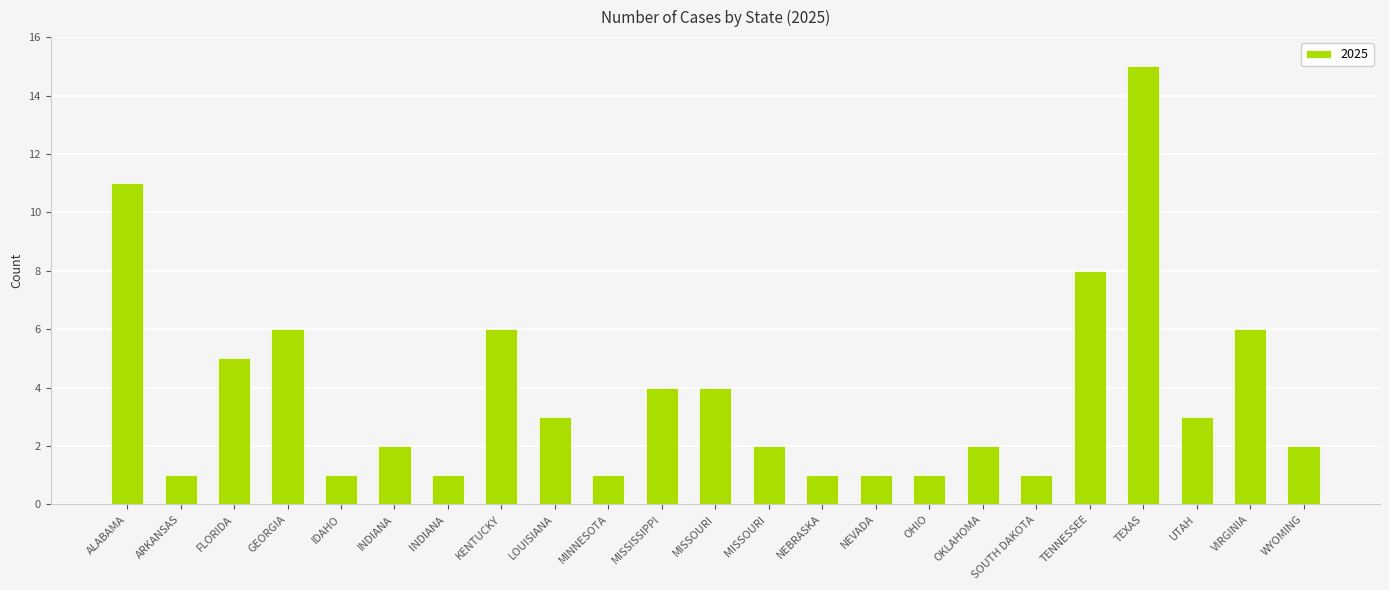

Reading right to left, list all the values displayed in this chart.

WYOMING=2	VIRGINIA=6	UTAH=3	TEXAS=15	TENNESSEE=8	SOUTH DAKOTA=1	OKLAHOMA=2	OHIO=1	NEVADA=1	NEBRASKA=1	MISSOURI =2	MISSOURI=4	MISSISSIPPI=4	MINNESOTA=1	LOUISIANA=3	KENTUCKY=6	INDIANA =1	INDIANA=2	IDAHO=1	GEORGIA=6	FLORIDA=5	ARKANSAS=1	ALABAMA=11